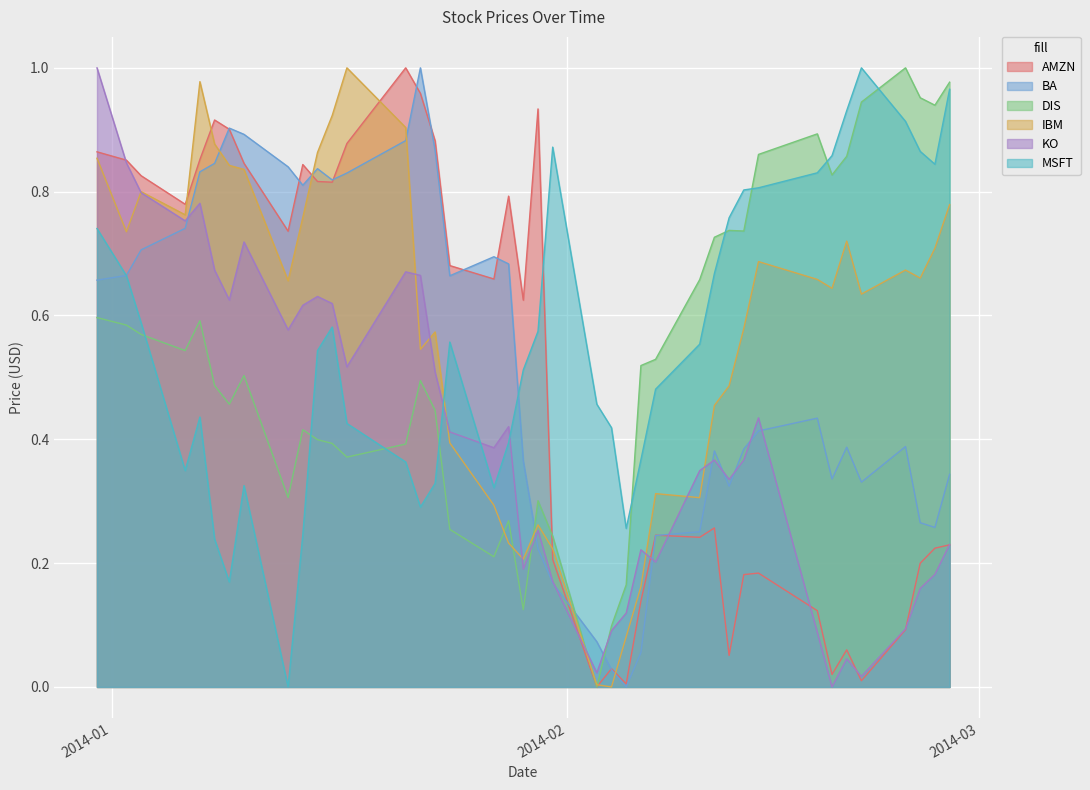

The value of AMZN at 2014-01-08 is 0.9. True or false?

True